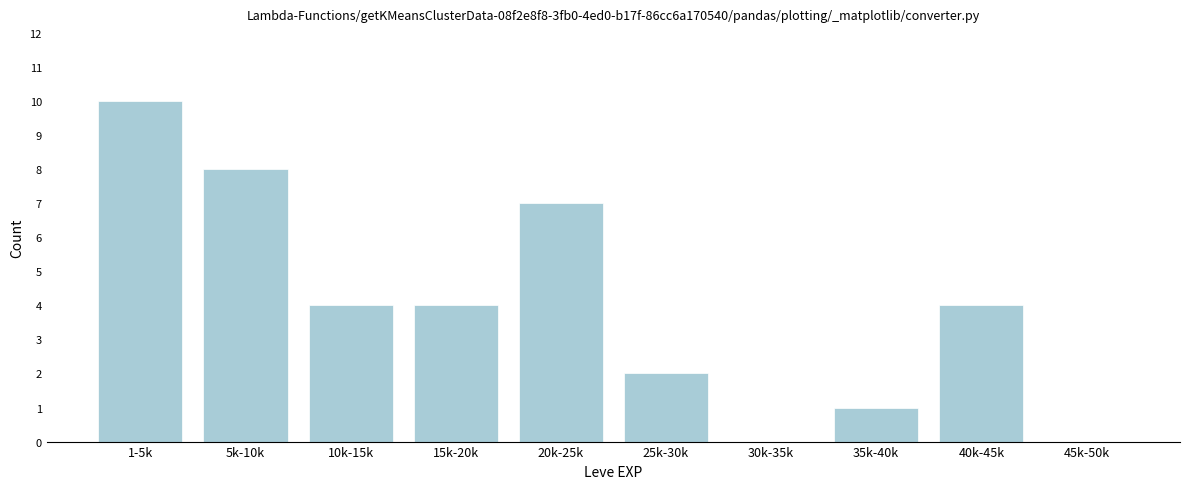

Reading left to right, extract all data points from this chart.

1-5k=10	5k-10k=8	10k-15k=4	15k-20k=4	20k-25k=7	25k-30k=2	30k-35k=0	35k-40k=1	40k-45k=4	45k-50k=0